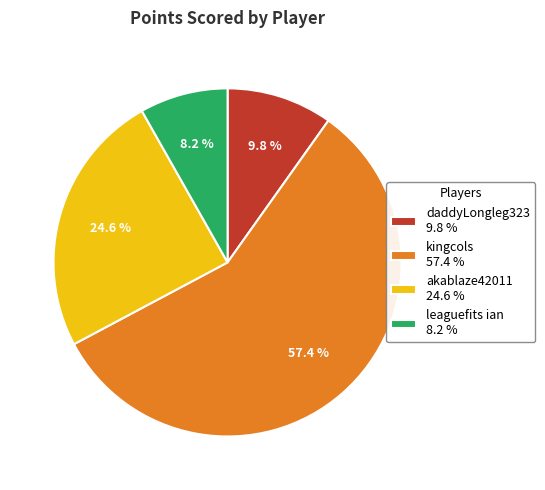

Which slice is the smallest?

leaguefits ian 8.2 %